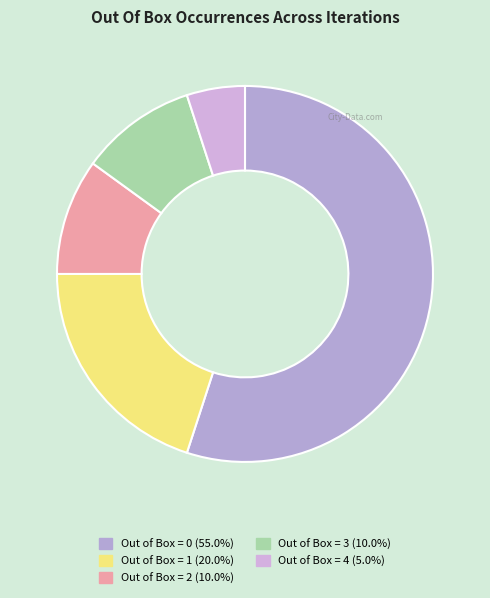

To the nearest percent, what is the combined percentage of Out of Box = 0 and Out of Box = 3?

65%